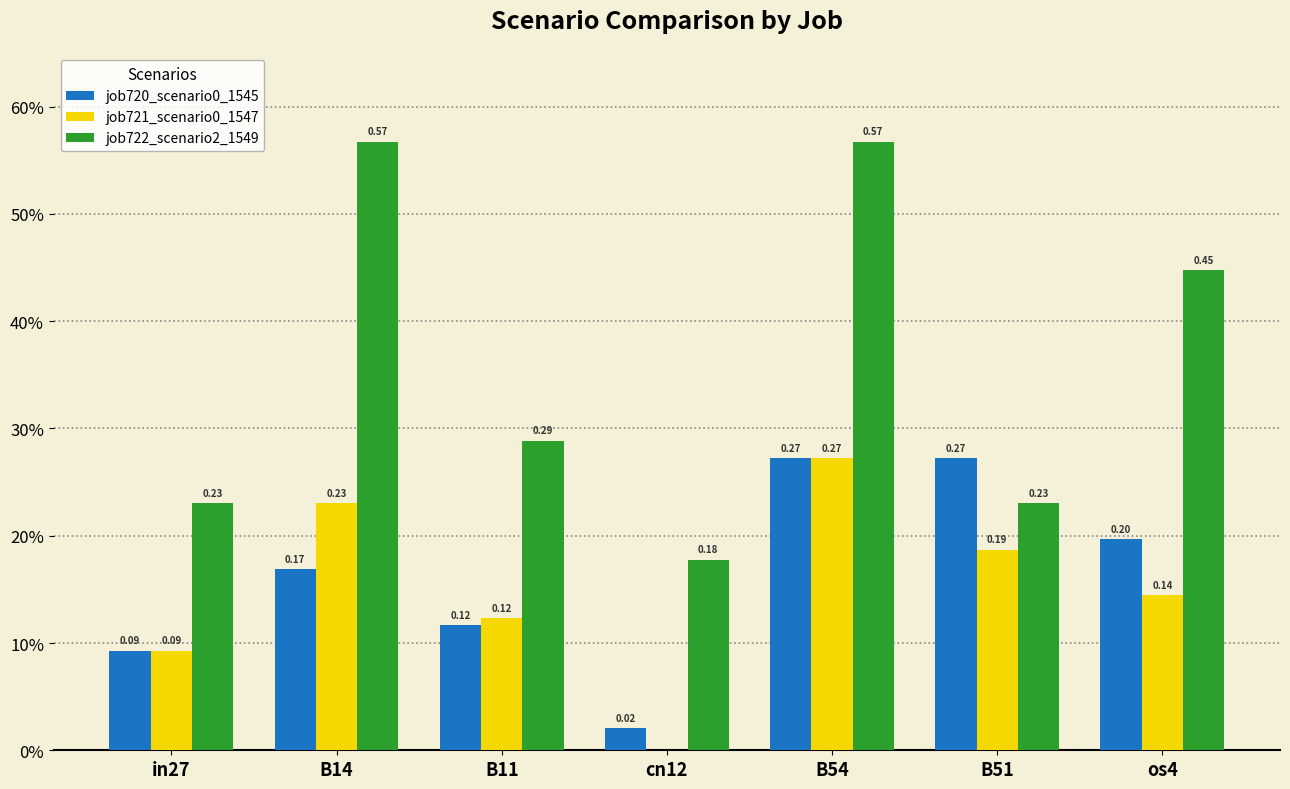

What is the difference between the highest and lowest values at B54?

0.3